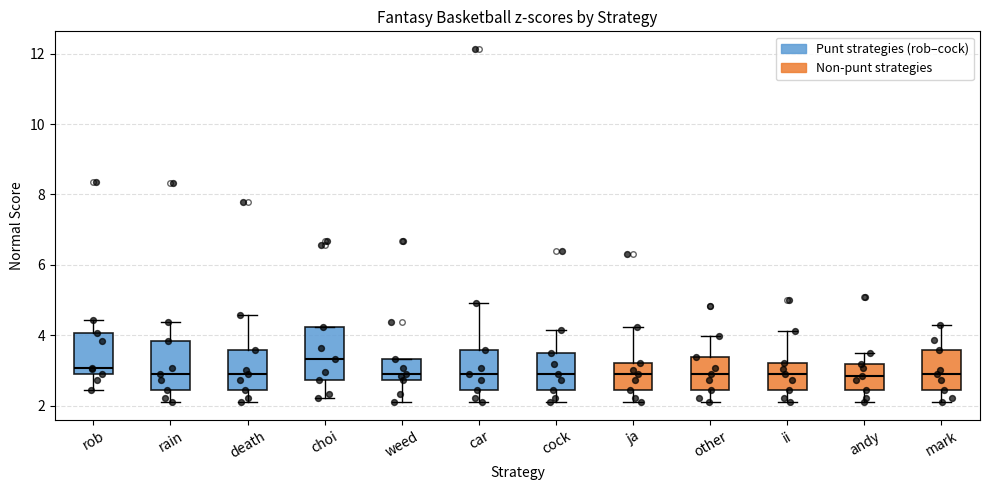

Reading left to right, read every box against the y-axis: the position of its median line, the range the box covers, and the ends of its whiskers. The values are not printed on the chart, so give them approximately, as read against the axis.

rob: median 3.0 (just above the box's lower edge), box 3.0 to 4.0, whiskers 2.4 to 4.4
rain: median 3.0, box 2.4 to 3.8, whiskers 2.2 to 4.4
death: median 3.0, box 2.4 to 3.6, whiskers 2.2 to 4.6
choi: median 3.4, box 2.8 to 4.2, whiskers 2.2 to 4.2
weed: median 3.0, box 2.8 to 3.4, whiskers 2.2 to 3.4
car: median 3.0, box 2.4 to 3.6, whiskers 2.2 to 5.0
cock: median 3.0, box 2.4 to 3.6, whiskers 2.2 to 4.2
ja: median 3.0, box 2.4 to 3.2, whiskers 2.2 to 4.2
other: median 3.0, box 2.4 to 3.4, whiskers 2.2 to 4.0
ii: median 3.0, box 2.4 to 3.2, whiskers 2.2 to 4.2
andy: median 2.8, box 2.4 to 3.2, whiskers 2.2 to 3.6
mark: median 3.0, box 2.4 to 3.6, whiskers 2.2 to 4.2